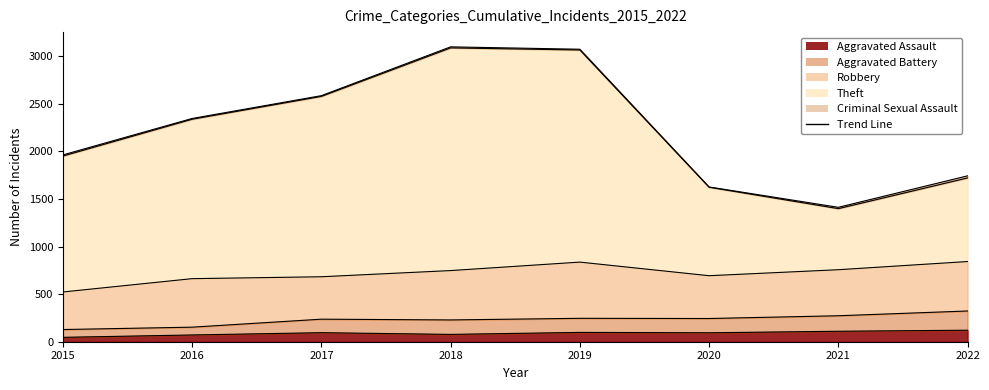

Where does the Aggravated Battery series first go above 244?

2019